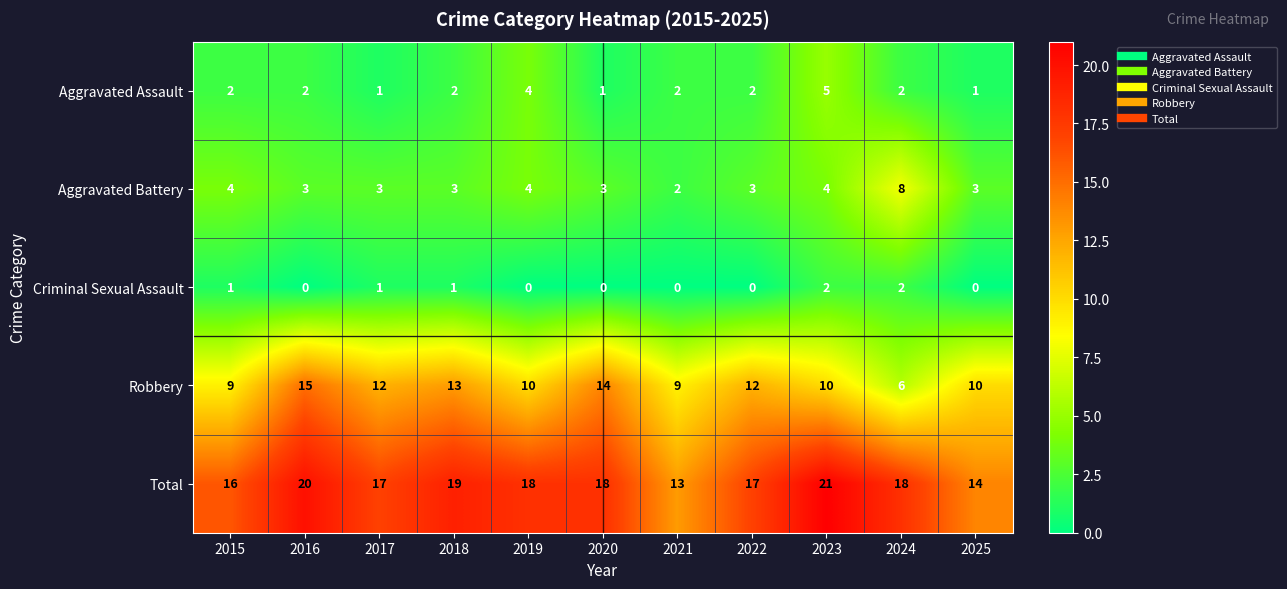

The Total series shows 14 at 2025. True or false?

True